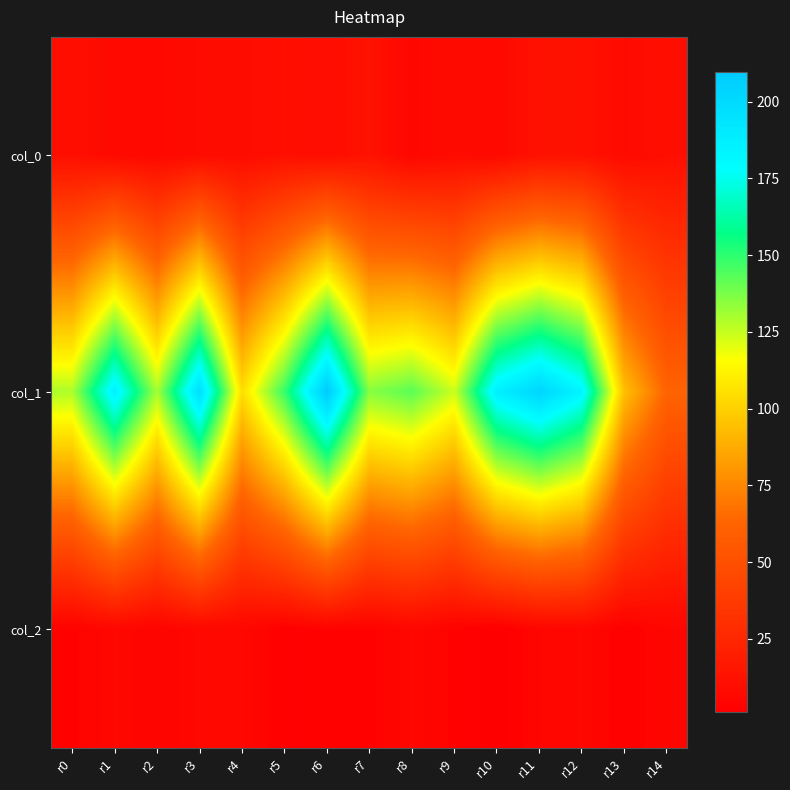

Reading right to left, extract all data points from this chart.

col_0: r14=10.2	r13=8.2	r12=12.1	r11=12.1	r10=7.0	r9=8.2	r8=5.5	r7=12.7	r6=9.1	r5=10.8	r4=8.7	r3=8.4	r2=6.4	r1=7.3	r0=10.3
col_1: r14=62.1	r13=94.6	r12=183.7	r11=203.3	r10=186.9	r9=124.0	r8=142.7	r7=135.4	r6=209.6	r5=148.4	r4=104.8	r3=197.7	r2=130.0	r1=186.6	r0=129.0
col_2: r14=5.0	r13=2.0	r12=6.0	r11=5.0	r10=1.0	r9=3.0	r8=6.0	r7=3.0	r6=3.0	r5=2.0	r4=6.0	r3=6.0	r2=4.0	r1=6.0	r0=3.0